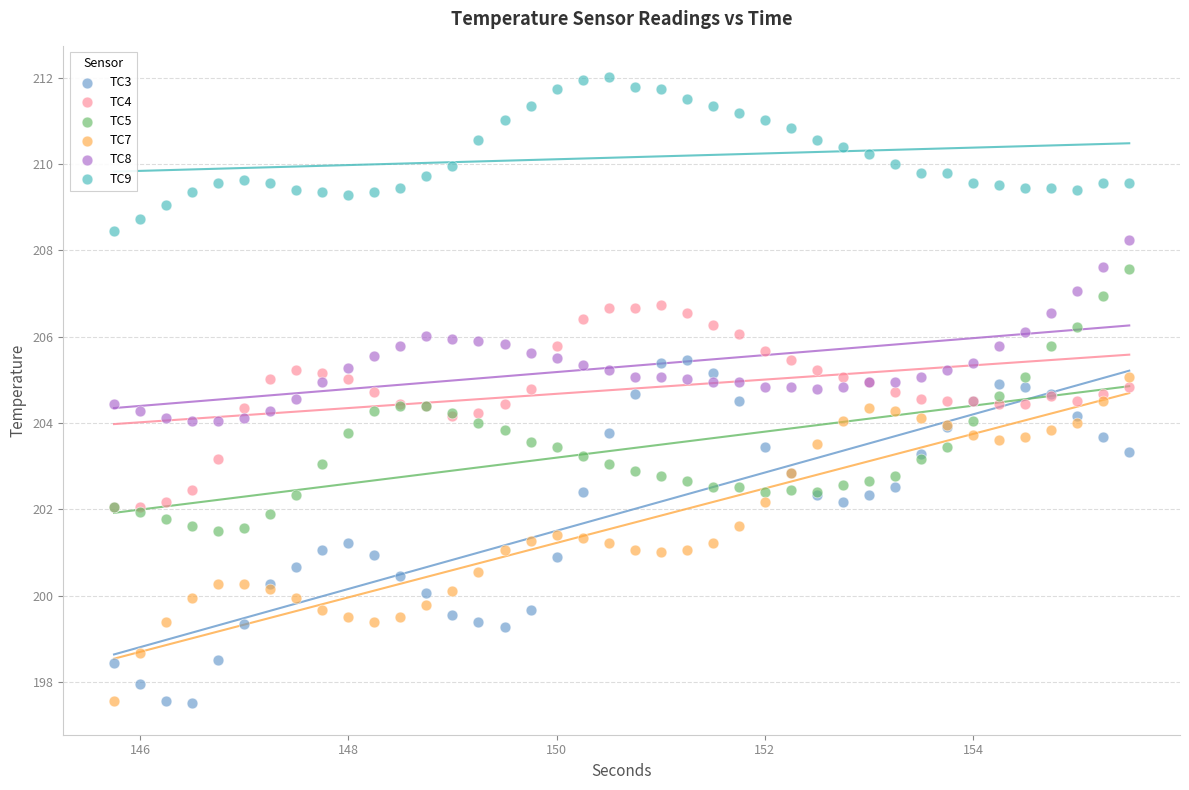

What are all the series names shown in the legend?

TC3, TC4, TC5, TC7, TC8, TC9